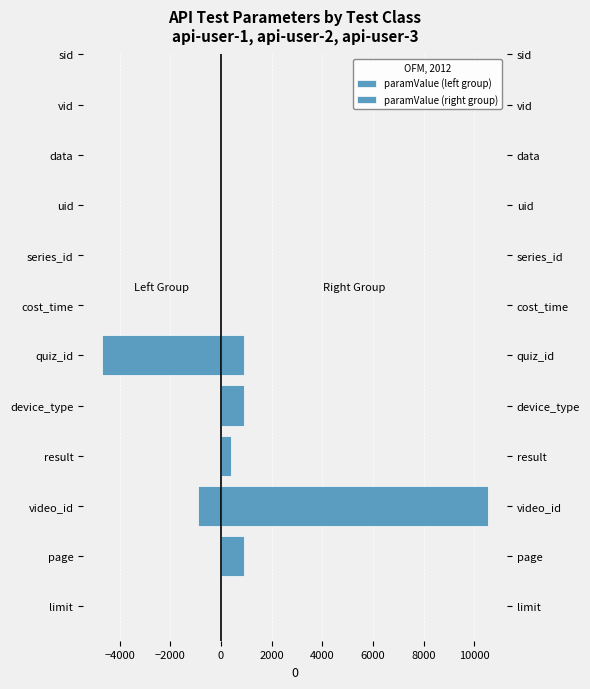

What is the value of the paramValue (right group) bar at the 4th from the left?

396